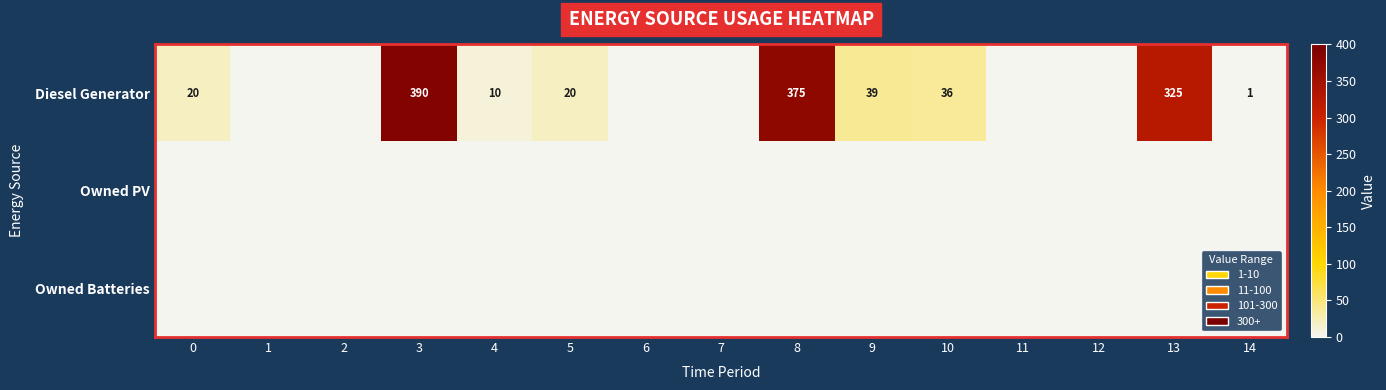

True or false: Diesel Generator has a value of 15 at 10.

False